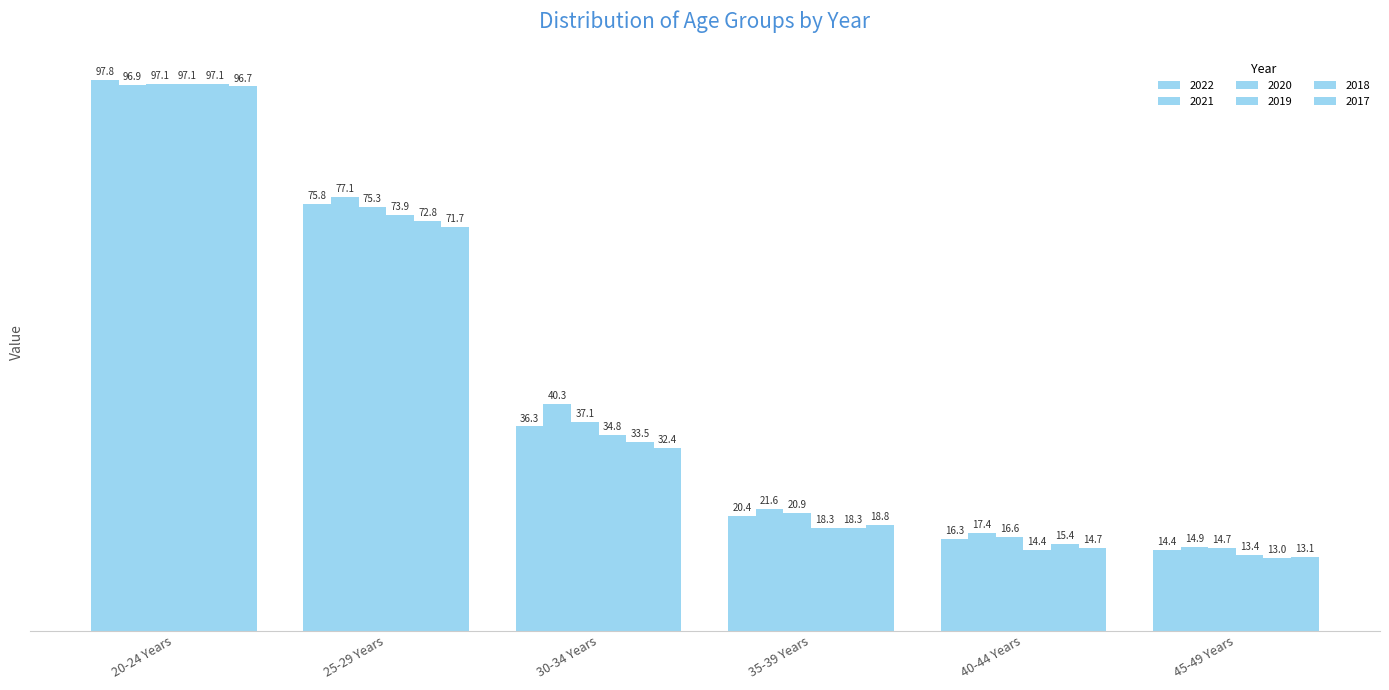

How many data points in 2022 are less than 36?

3